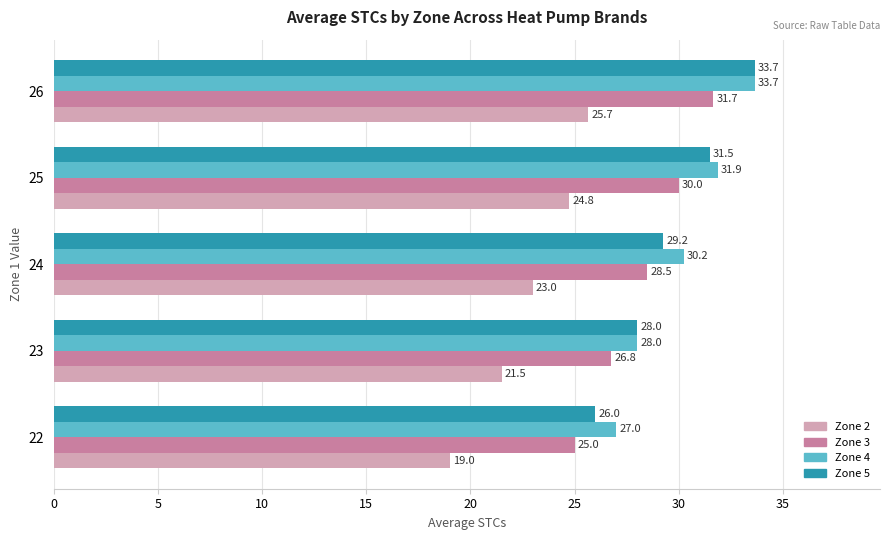

What is the difference between the highest and lowest values at 25?

7.1